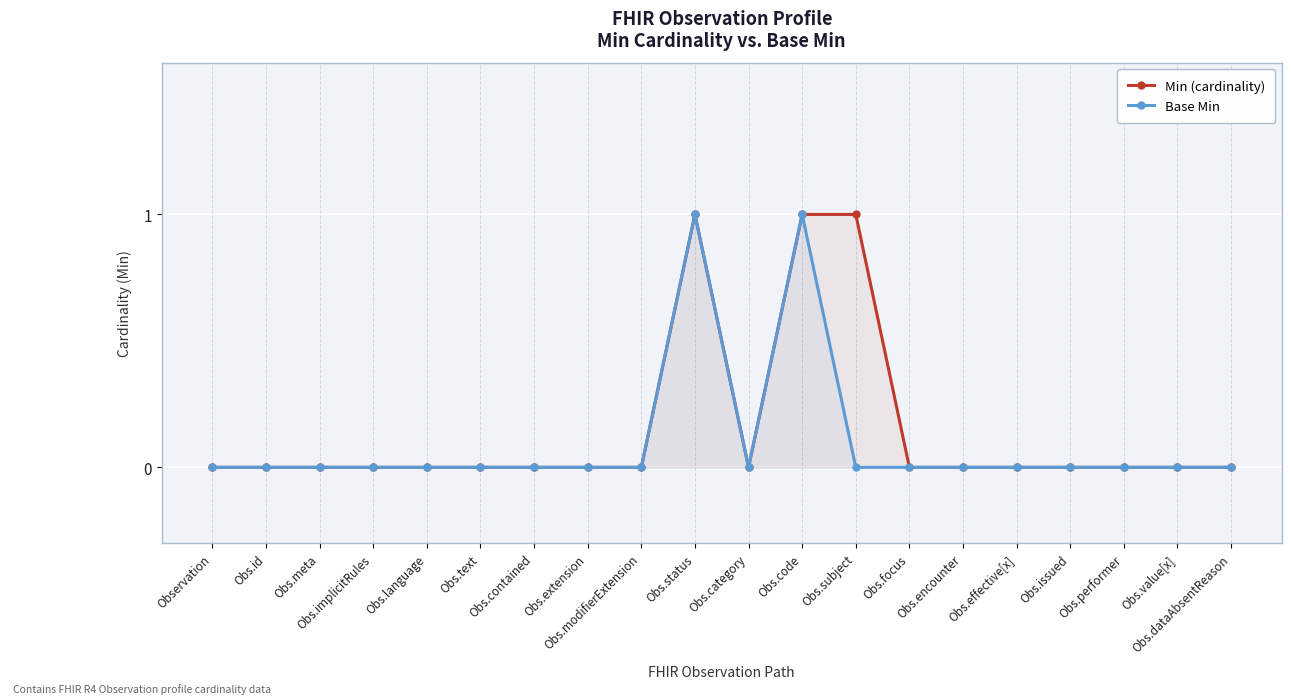

Reading left to right, what are all the values shown in this chart?

Min (cardinality): 0	0	0	0	0	0	0	0	0	1	0	1	1	0	0	0	0	0	0	0
Base Min: 0	0	0	0	0	0	0	0	0	1	0	1	0	0	0	0	0	0	0	0